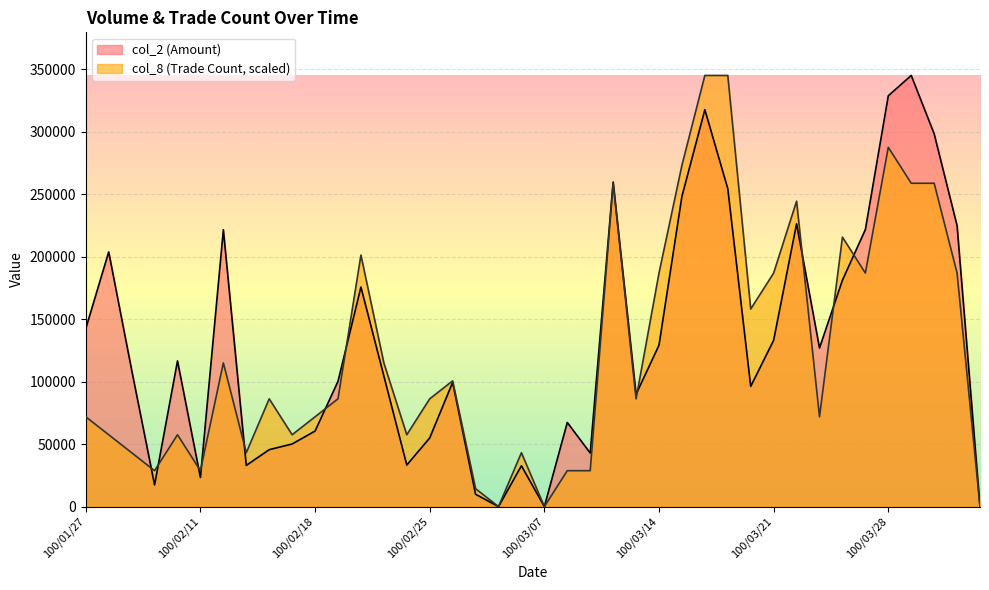

What is the value of the col_8 point at the 22nd from the left?

28768.3